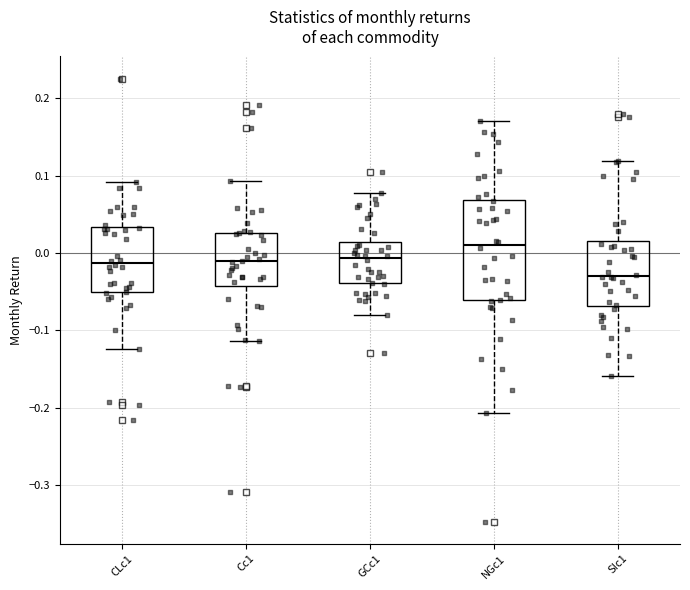

Reading left to right, transcribe this box plot: for each box, give where its median line is, the range the box spans, and where its two whiskers end, as read against the y-axis. The values are not printed on the chart, so give them approximately, as read against the axis.

CLc1: median -0.01, box -0.05 to 0.03, whiskers -0.12 to 0.09
Cc1: median -0.01, box -0.04 to 0.03, whiskers -0.11 to 0.09
GCc1: median -0.01, box -0.04 to 0.01, whiskers -0.08 to 0.08
NGc1: median 0.01, box -0.06 to 0.07, whiskers -0.21 to 0.17
SIc1: median -0.03, box -0.07 to 0.02, whiskers -0.16 to 0.12